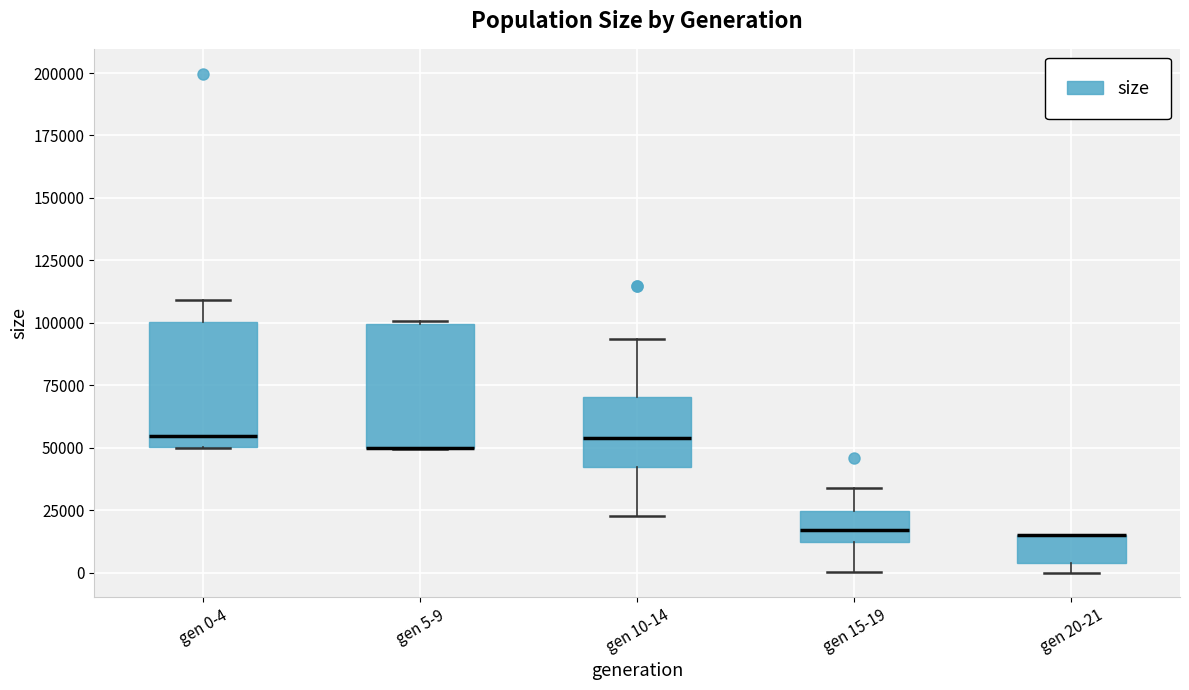

Where does the median line of the box for gen 10-14 sit on the y-axis? The values are not printed on the chart, so give them approximately, as read against the axis.

55000